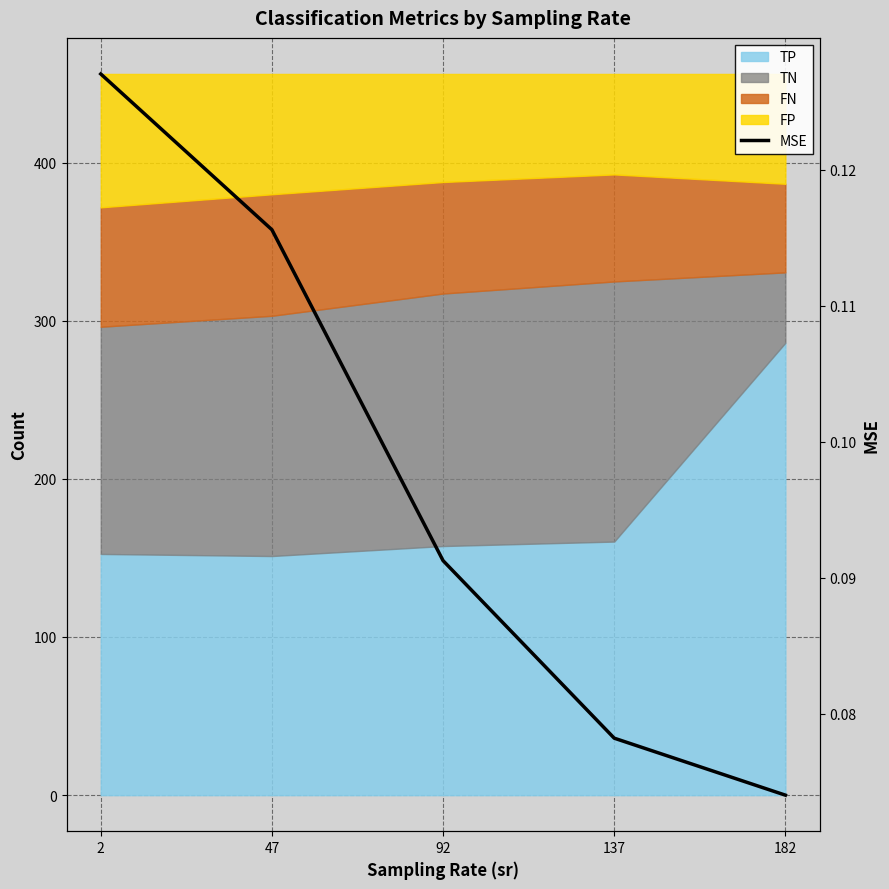

What is the change in value from 2 to 182?

-0.1